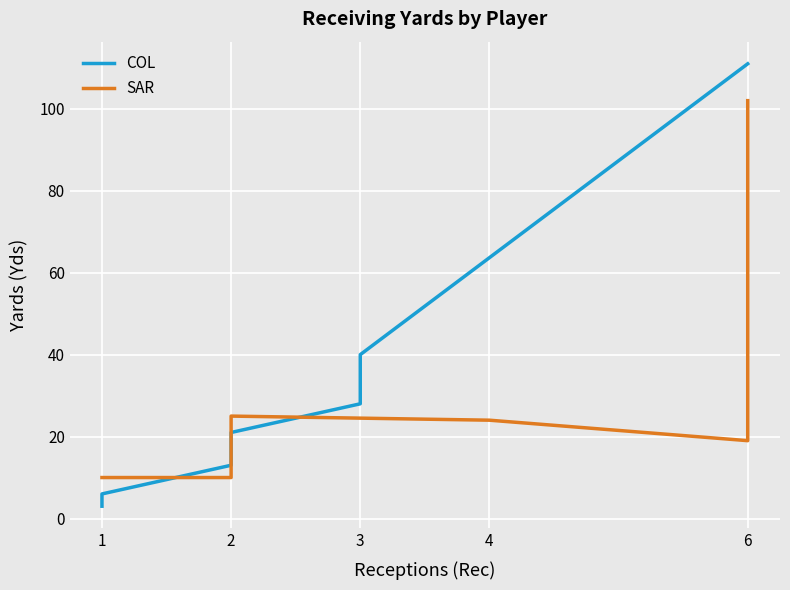

At how many categories does at least one series exceed 67?

1